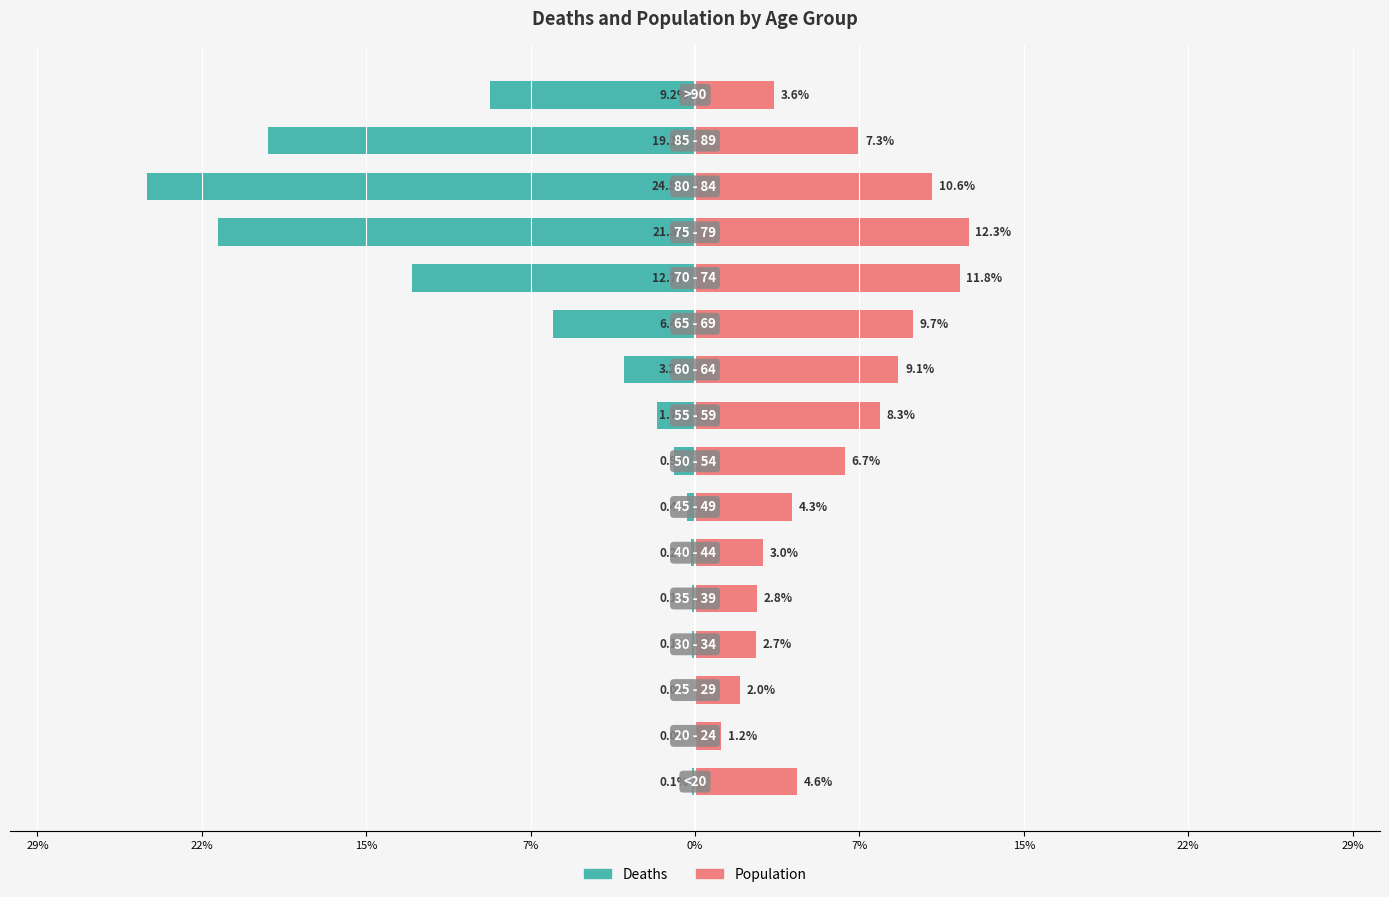

Is the value of Deaths at 22% greater than the value of Population at 11?

No